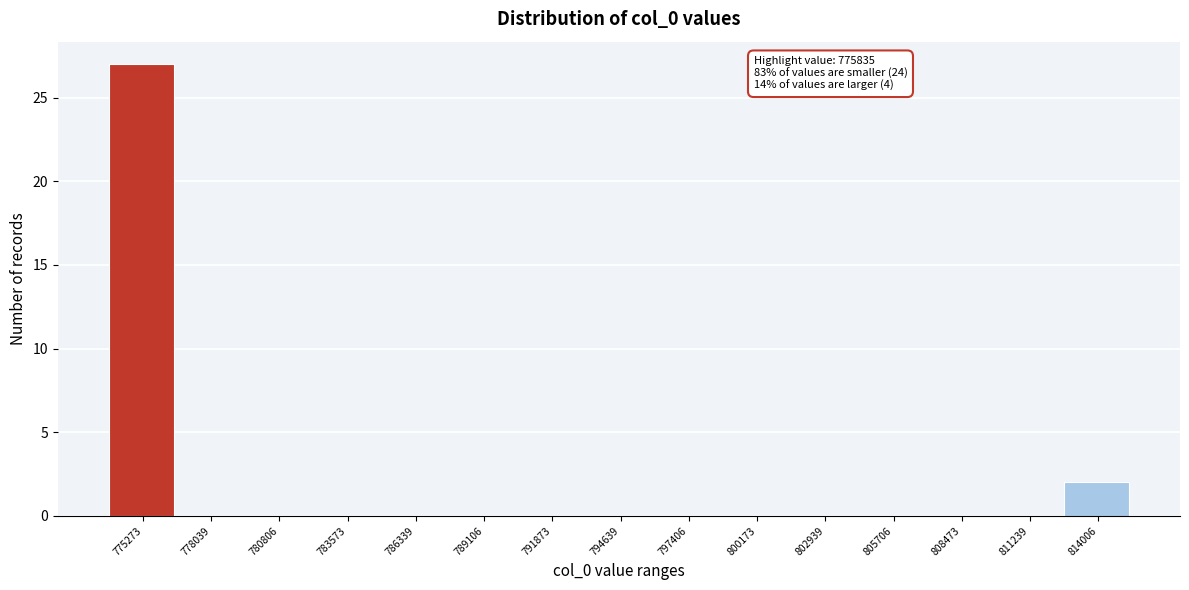

Reading left to right, list all the values displayed in this chart.

775273=27	778039=0	780806=0	783573=0	786339=0	789106=0	791873=0	794639=0	797406=0	800173=0	802939=0	805706=0	808473=0	811239=0	814006=2